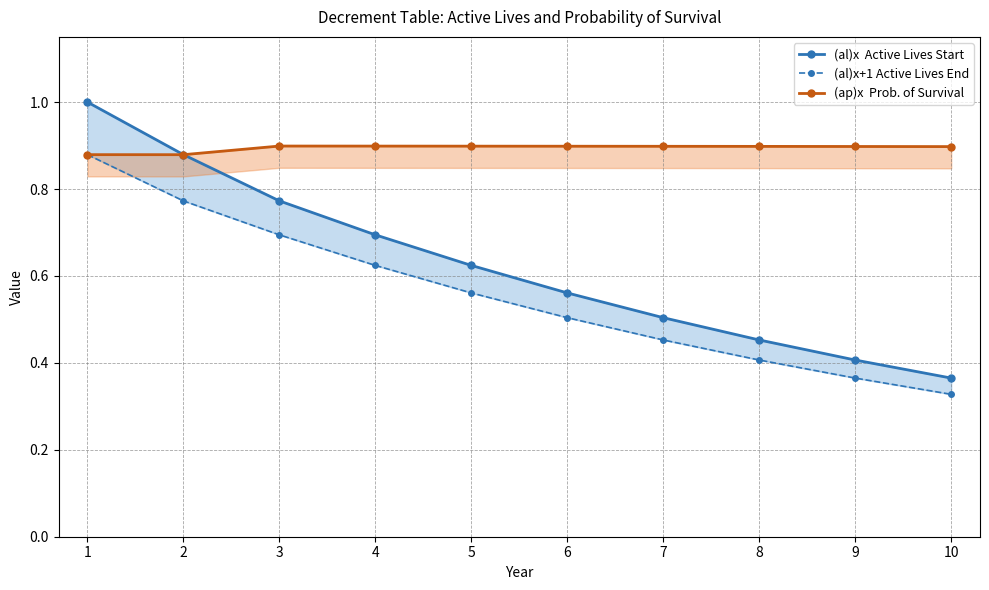

What is the difference between the (al)x  Active Lives Start values at 9 and 7?

0.1